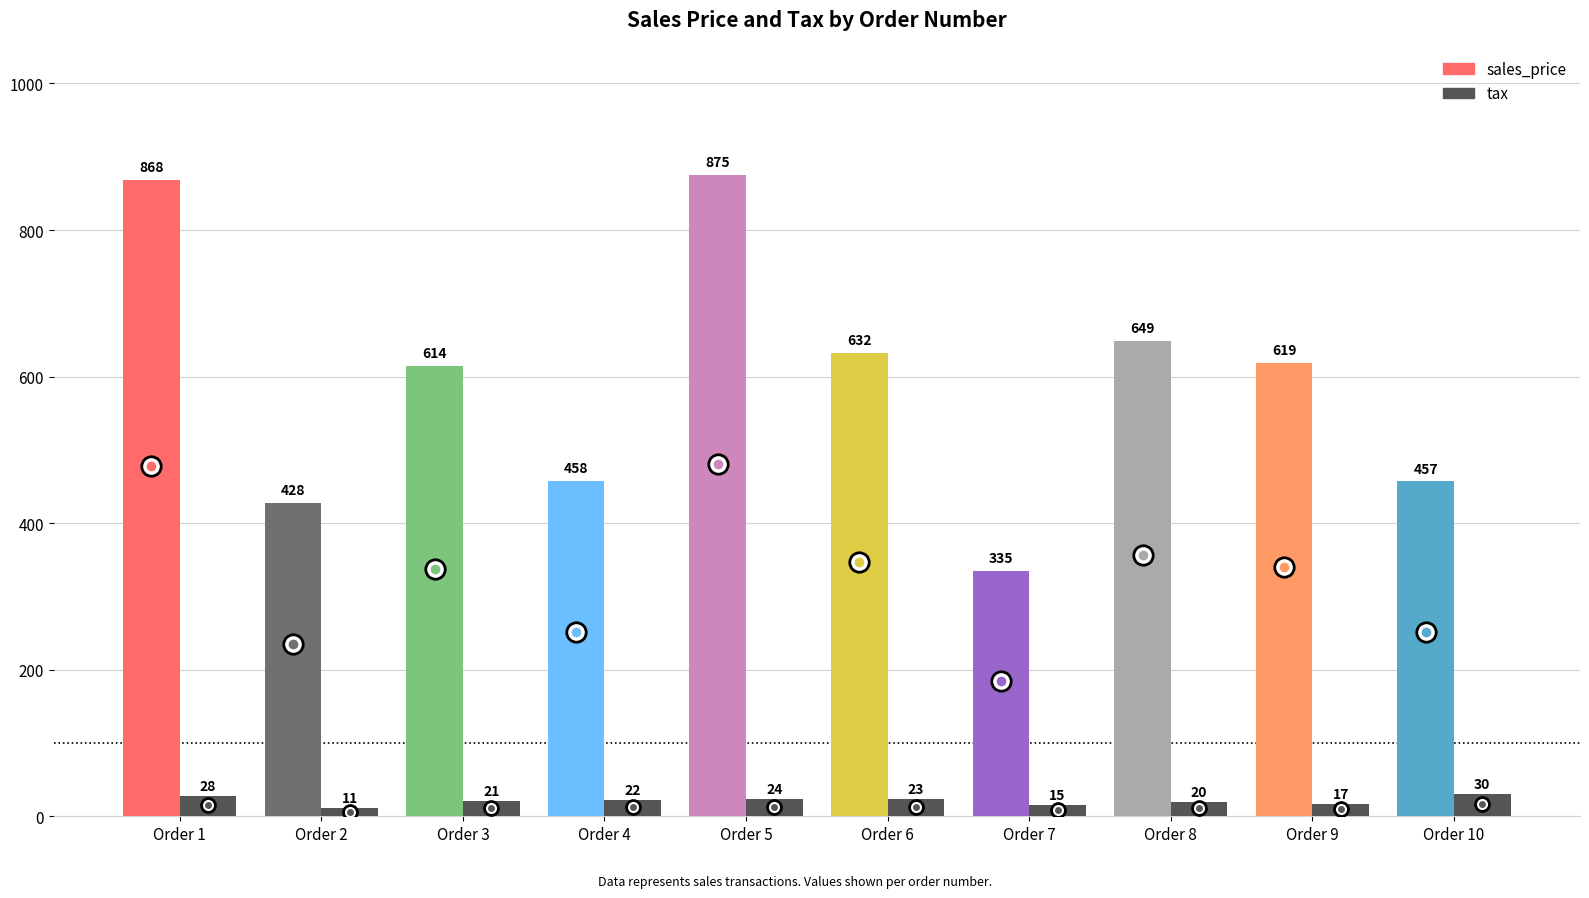

What is the difference between the maximum and minimum values?

19